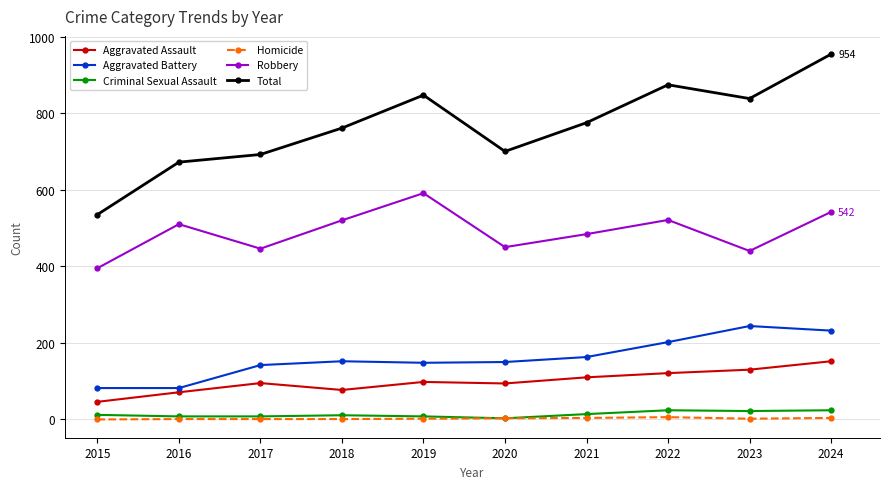

In Criminal Sexual Assault, how many points are higher than both neighbors (excluding endpoints)?

2